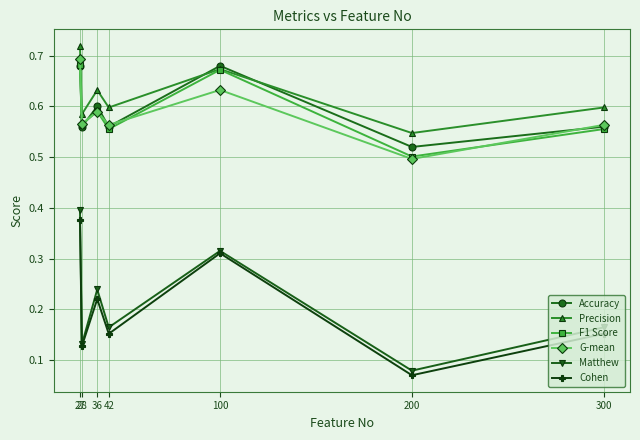

Count the Cohen values in the range 0 to 1.

7